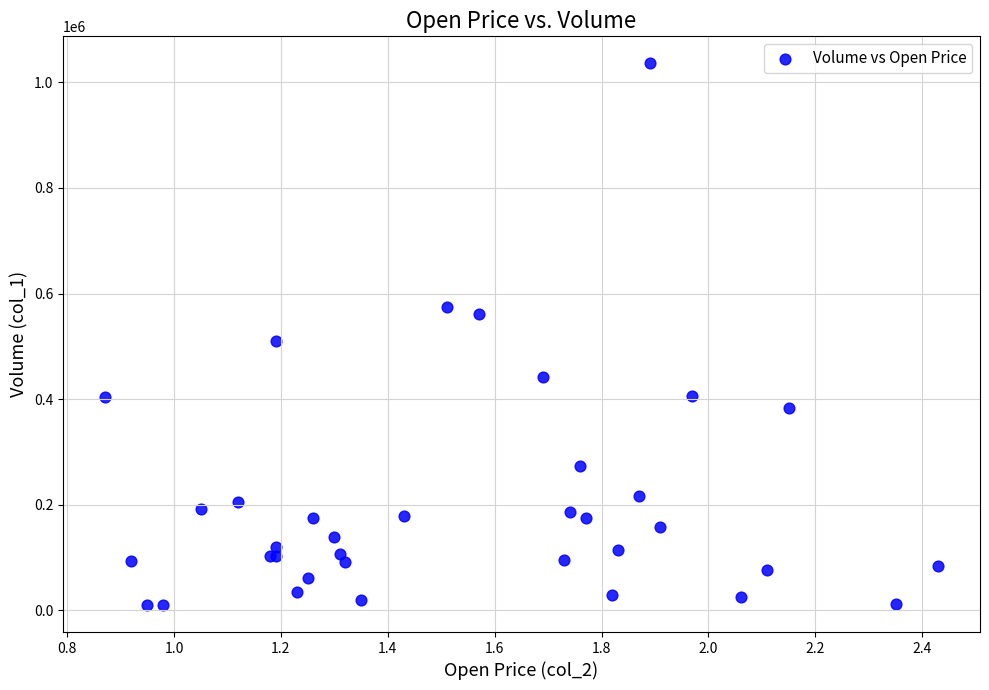

What Y value in the scatter plot is closest to 523000?

511000